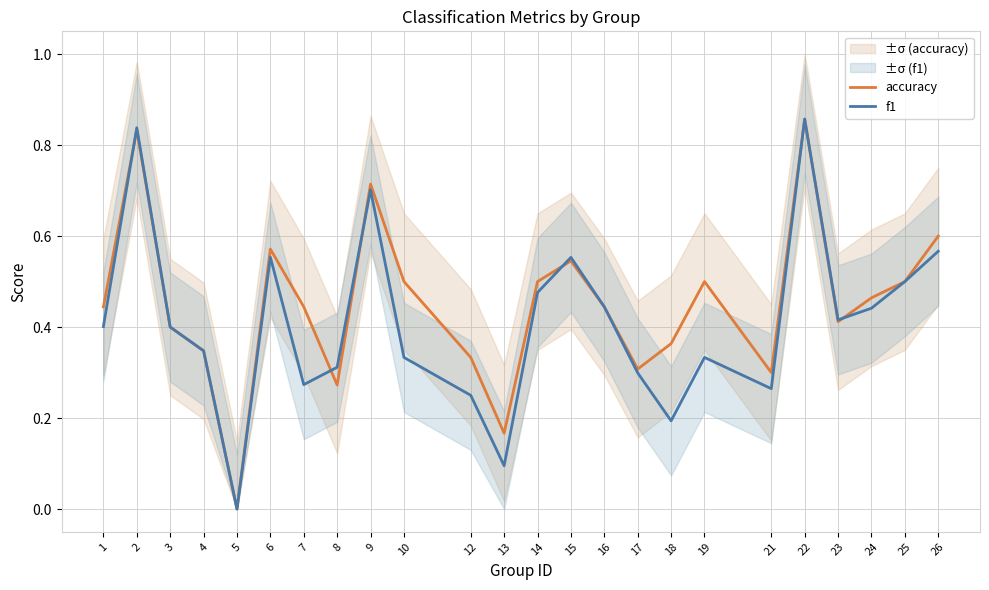

After their last crossing, which series has the higher values: accuracy or f1?

accuracy